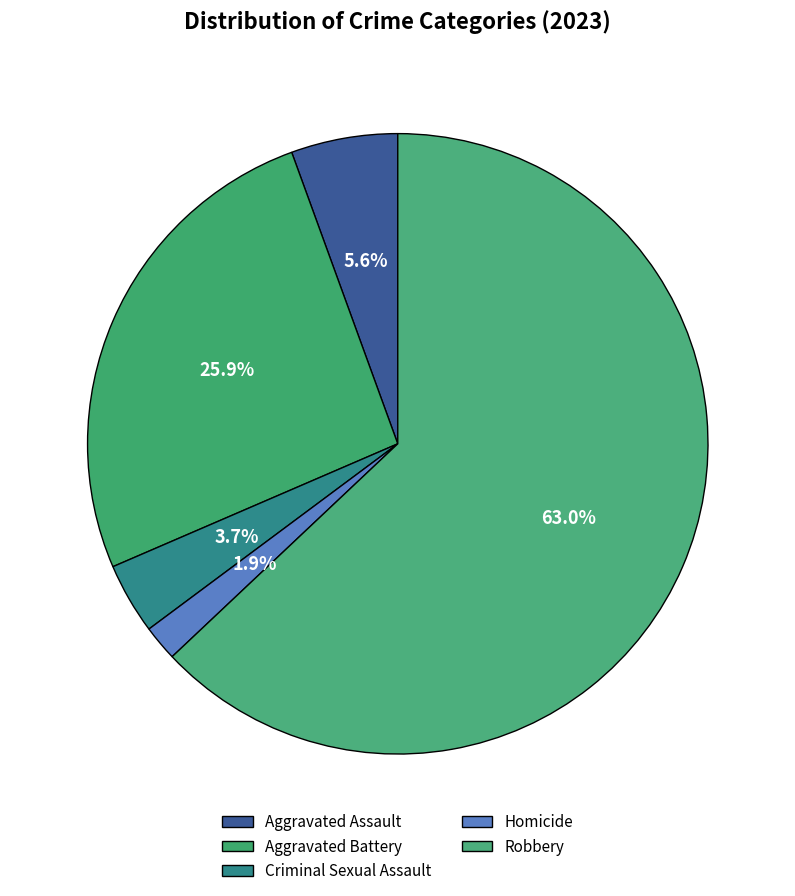

How many slices are in this pie chart?

5